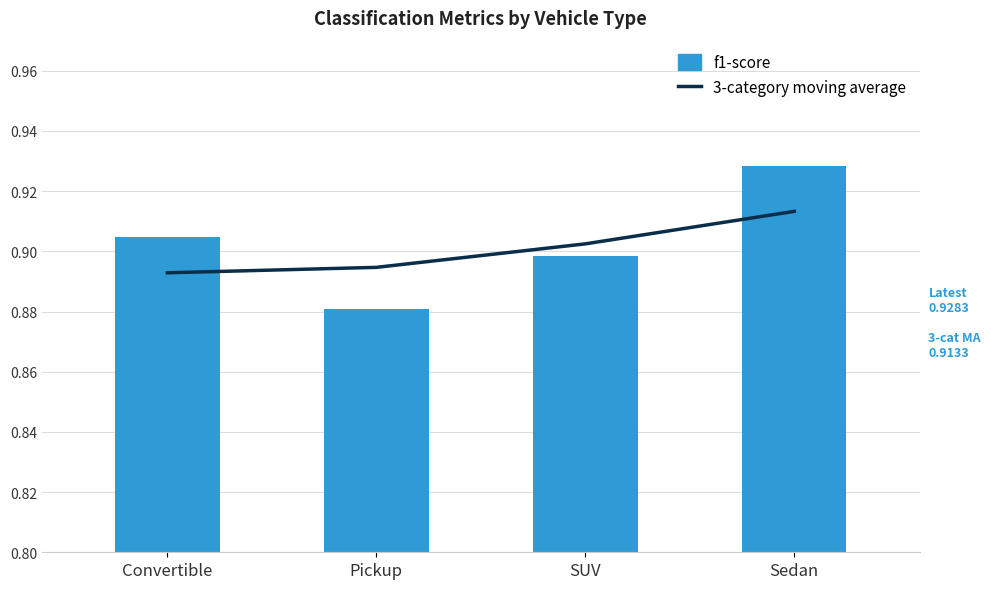

What is the average value of the f1-score series?

0.9